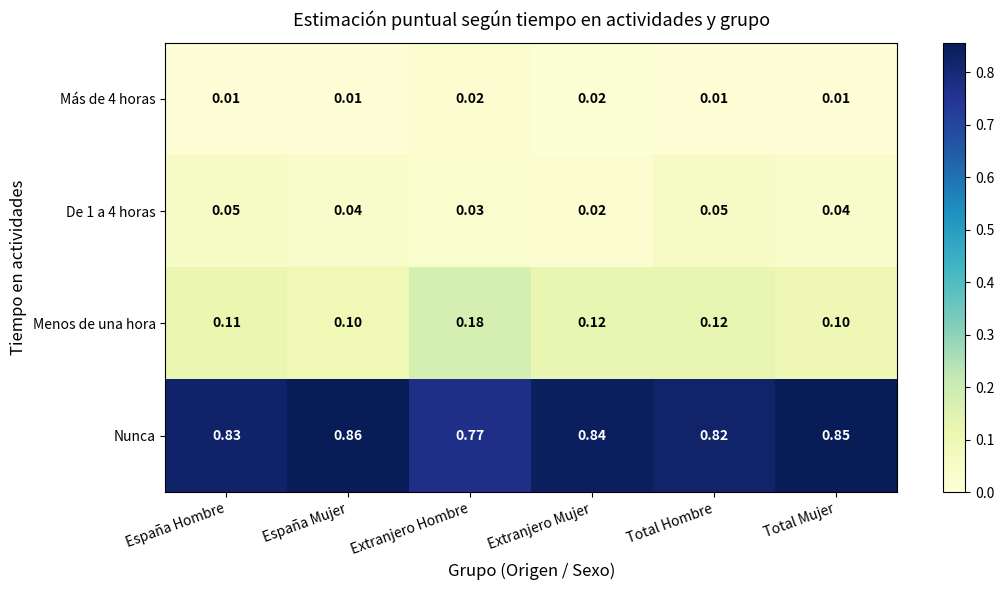

At which label is Nunca closest to 0?

Extranjero Hombre